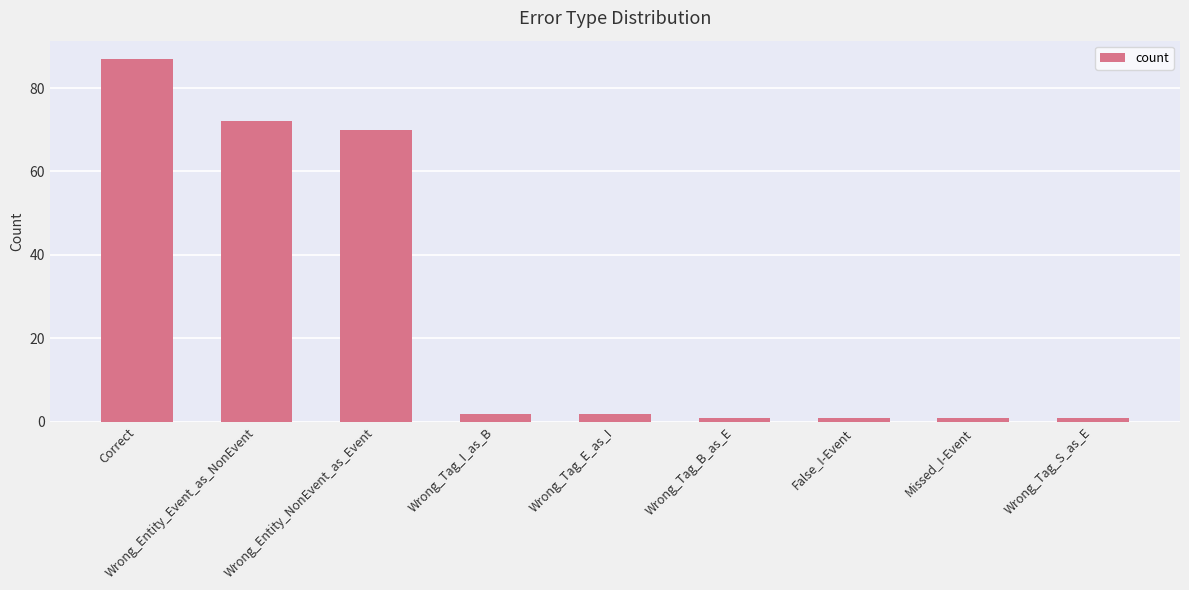

Is it true that the value at Wrong_Tag_I_as_B is 2?

True